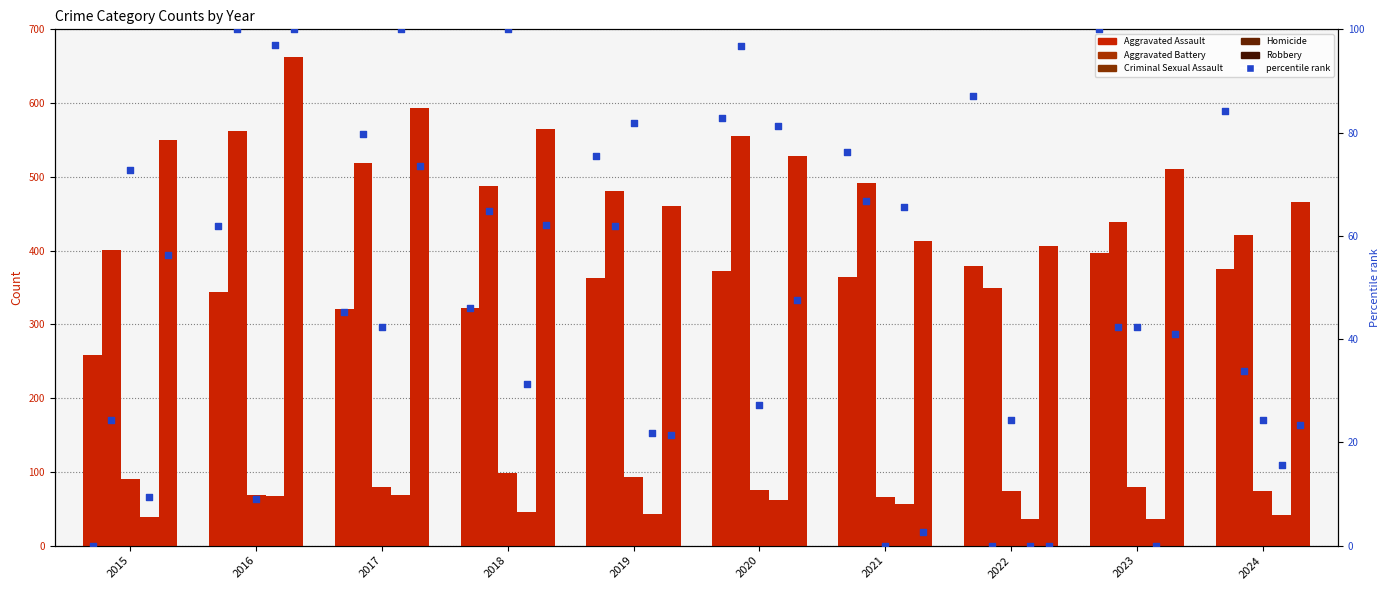

Which series reaches the maximum Y coordinate?

Robbery